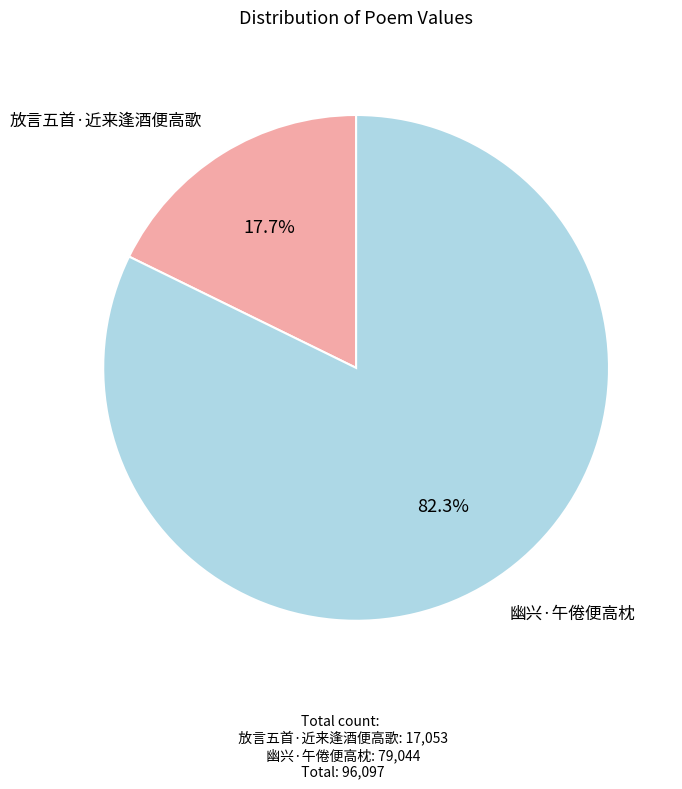

Is there a majority slice in this chart?

Yes